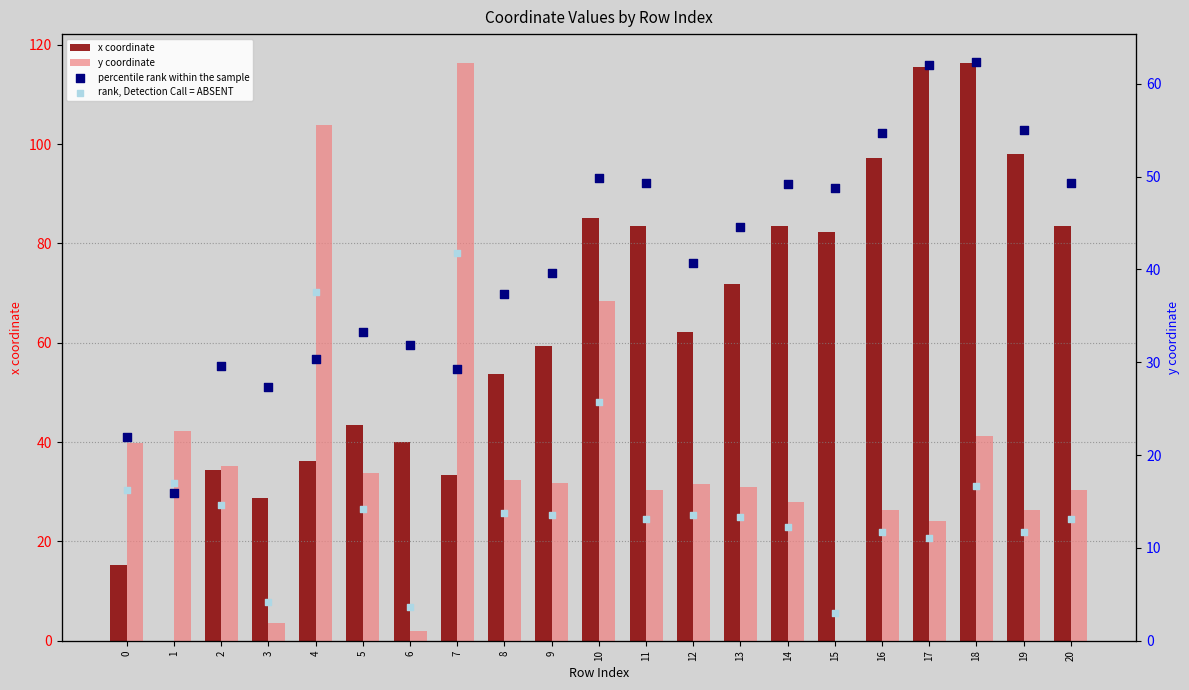

Which series has the largest total across all categories?

x coordinate